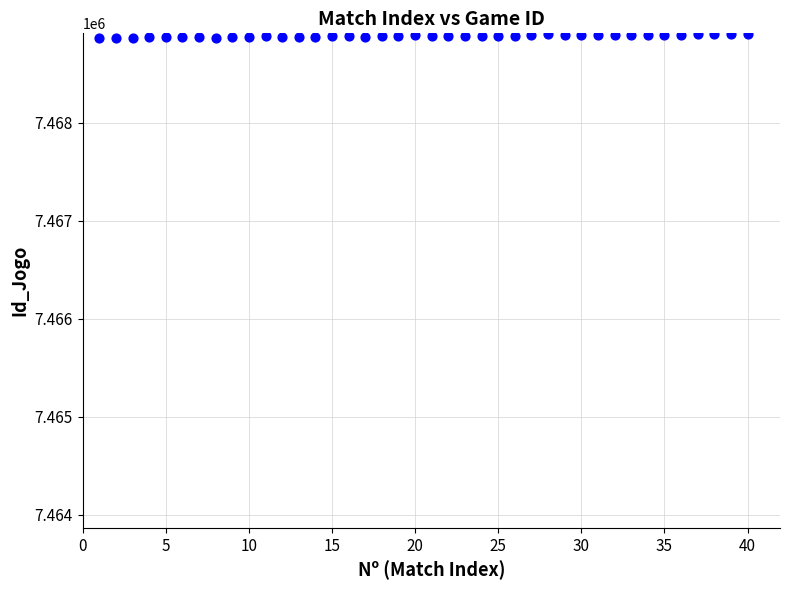

What is the range of Y values (max minus min)?

44